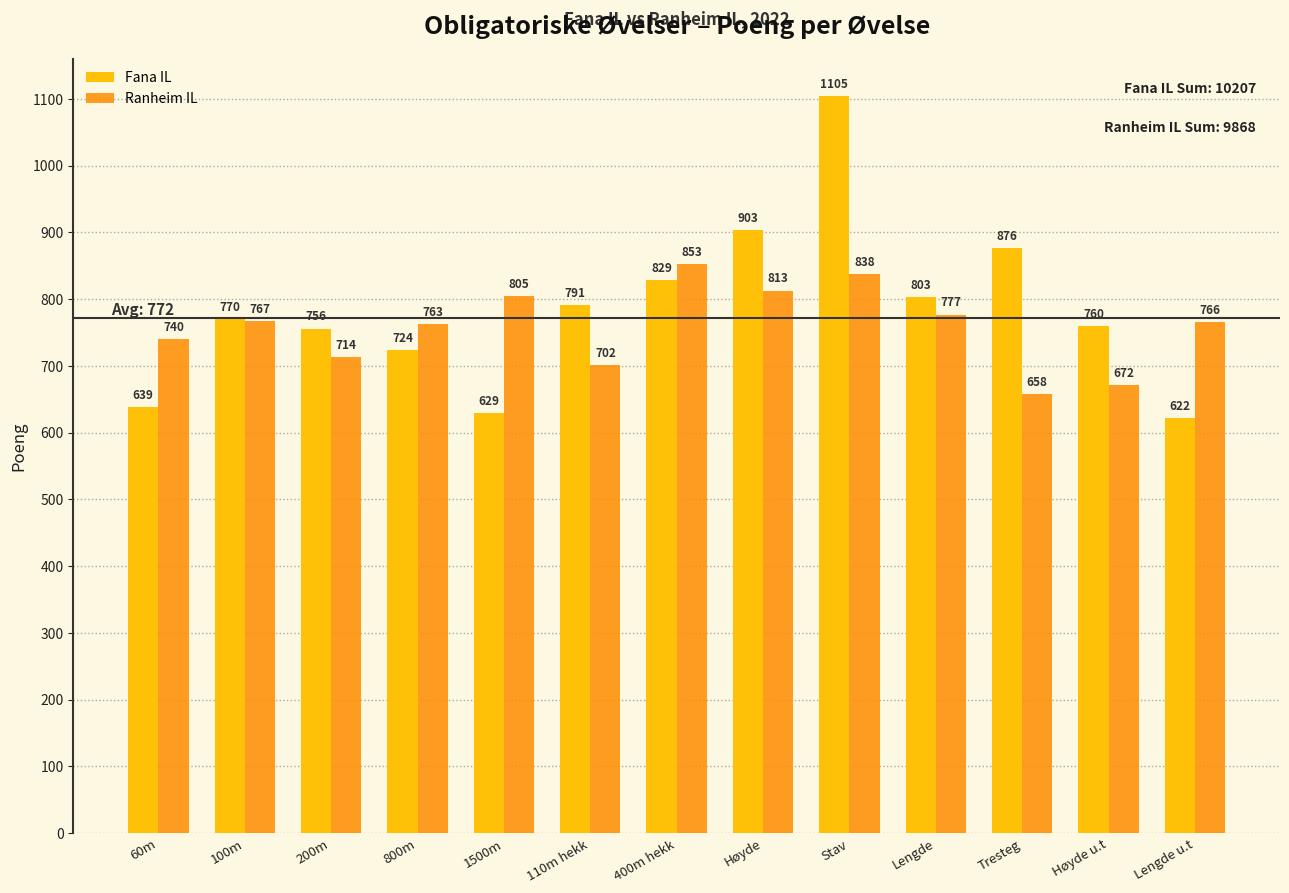

How many data points does each series have?

13